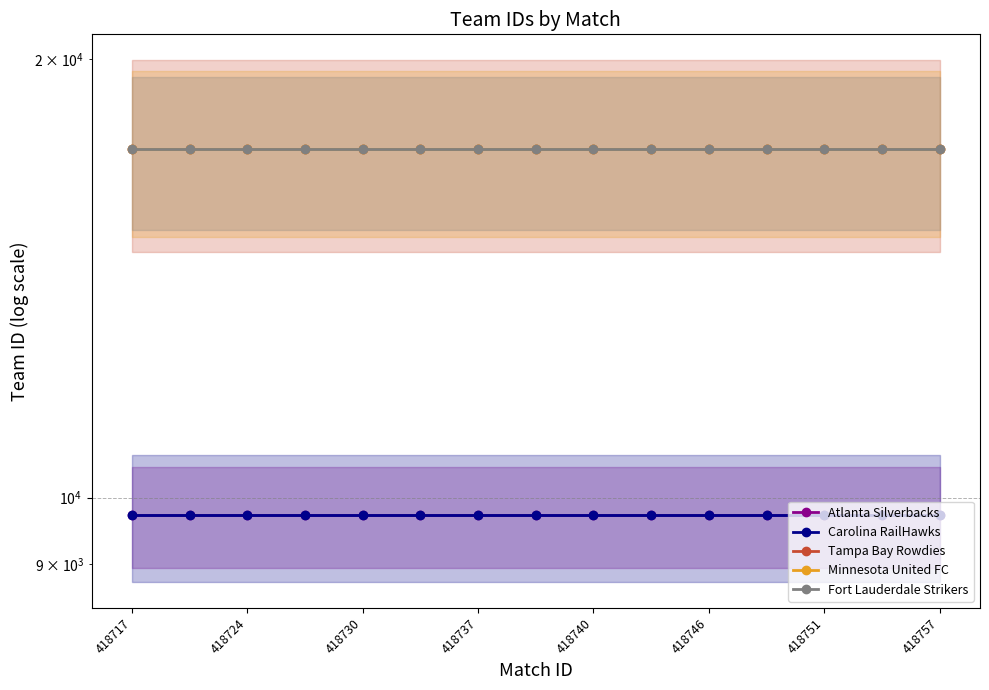

Is the value of Atlanta Silverbacks at 11 greater than the value of Carolina RailHawks at 418746?

No